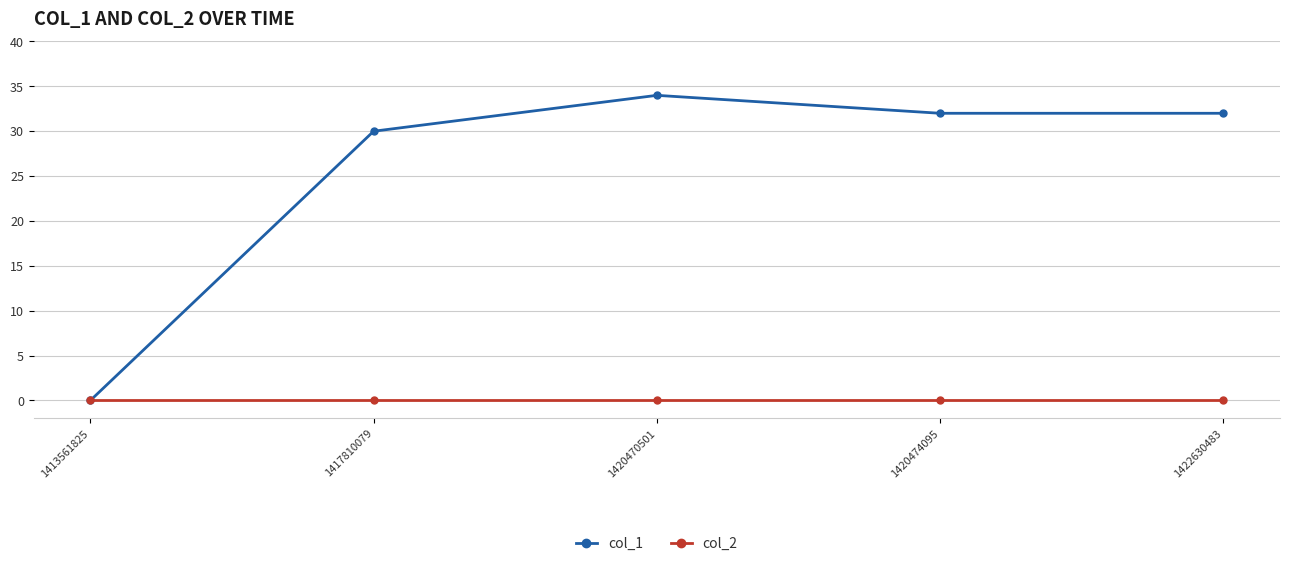

True or false: col_1 has more than 1 interior local peaks.

False